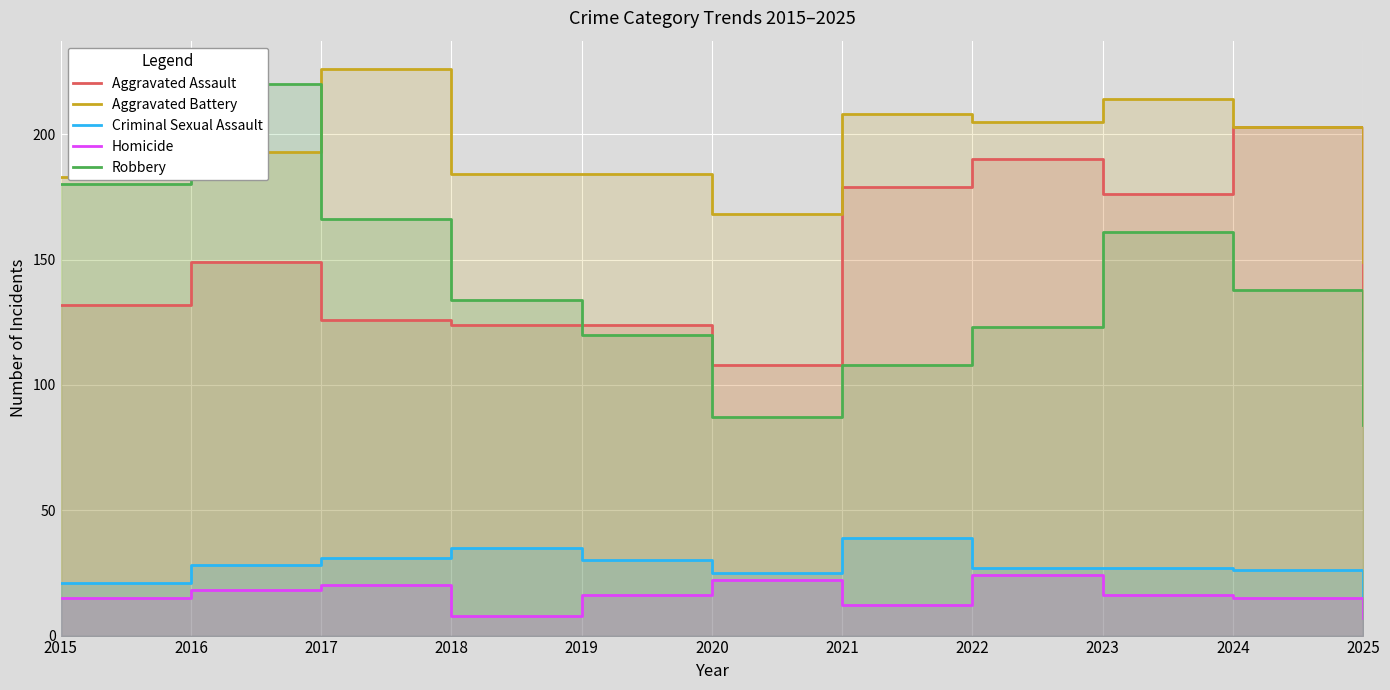

Which series changed the most between 2024 and 2025?

Aggravated Assault